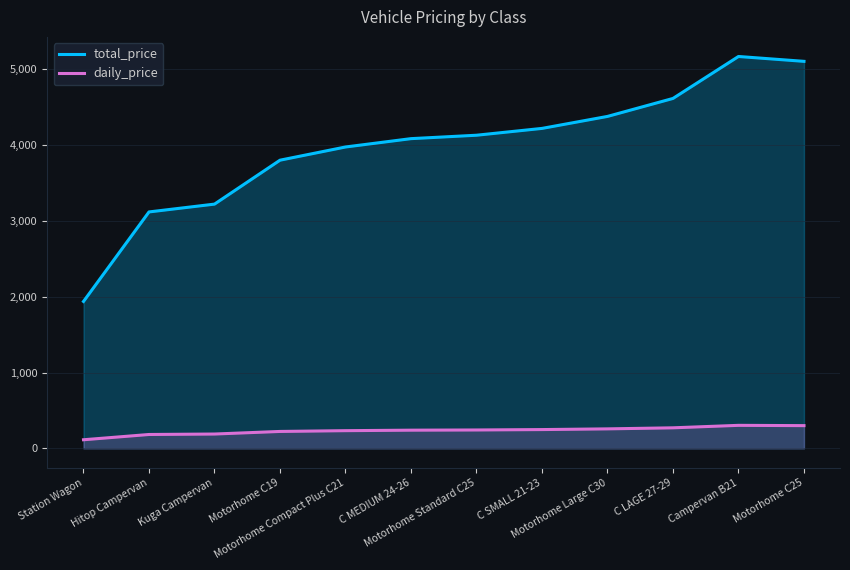

What is the total value across all series at Motorhome C25?

5402.1